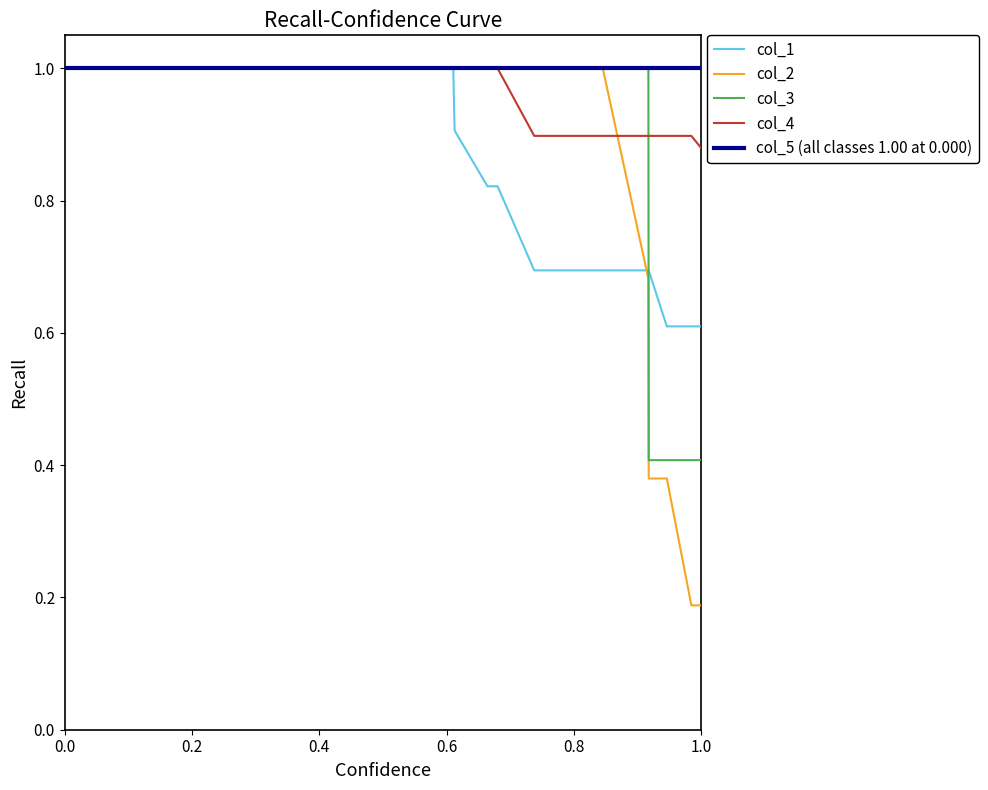

True or false: col_2 and col_3 intersect in this chart.

False